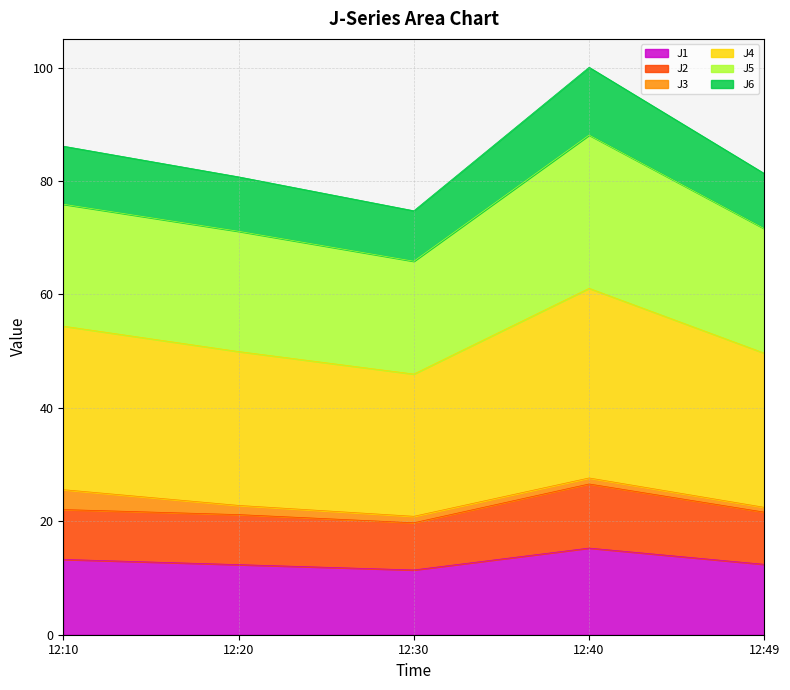

True or false: J4 and J1 cross at least once.

False